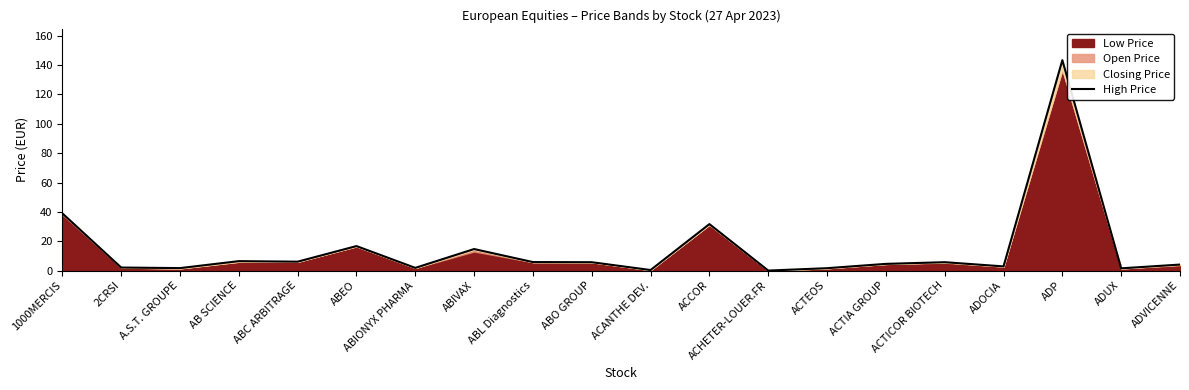

What is the label of the 1st point from the left?

1000MERCIS